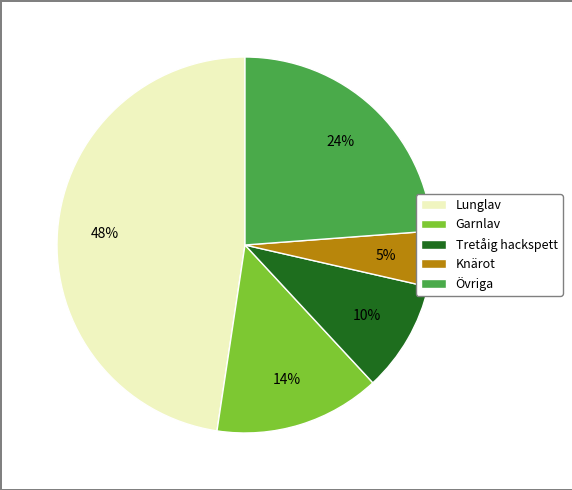

Is there any slice that represents more than half of the pie?

No